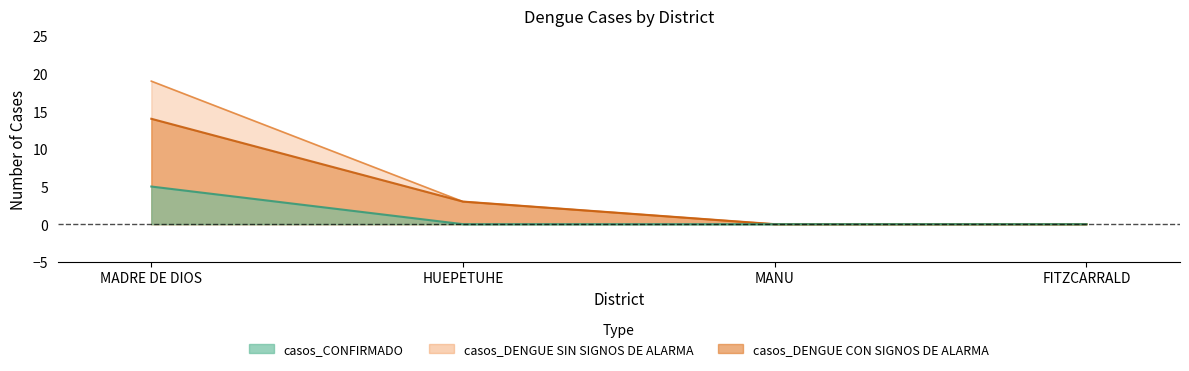

True or false: casos_DENGUE SIN SIGNOS DE ALARMA and casos_CONFIRMADO intersect in this chart.

False